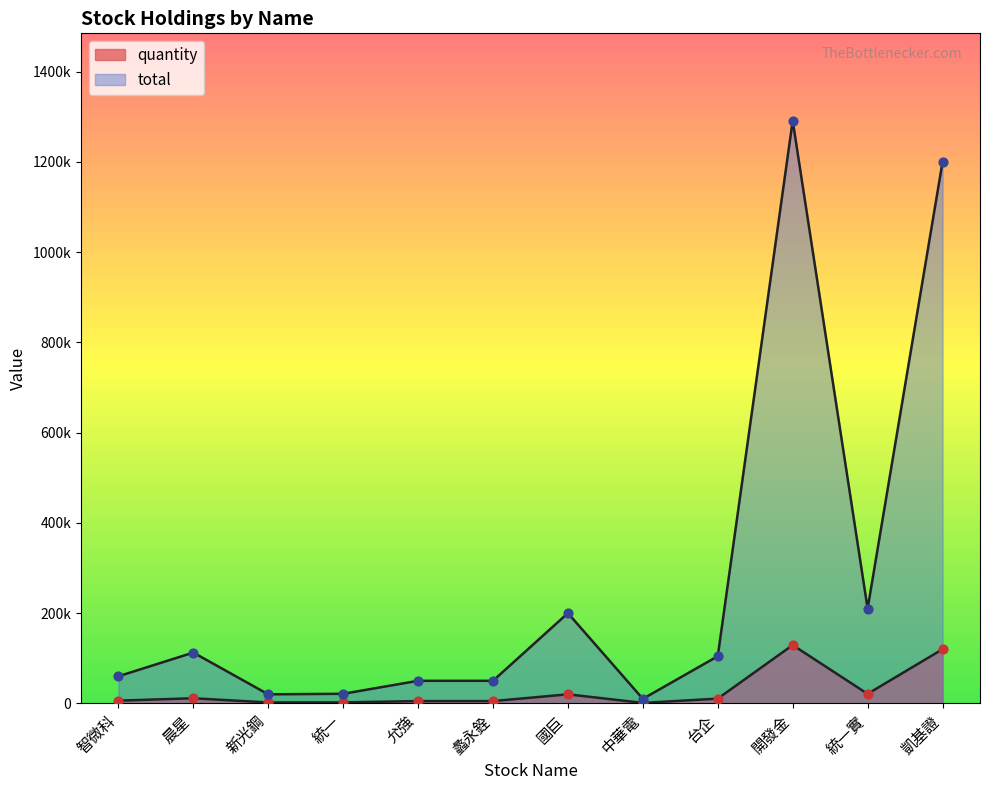

Which series has the largest total across all categories?

total